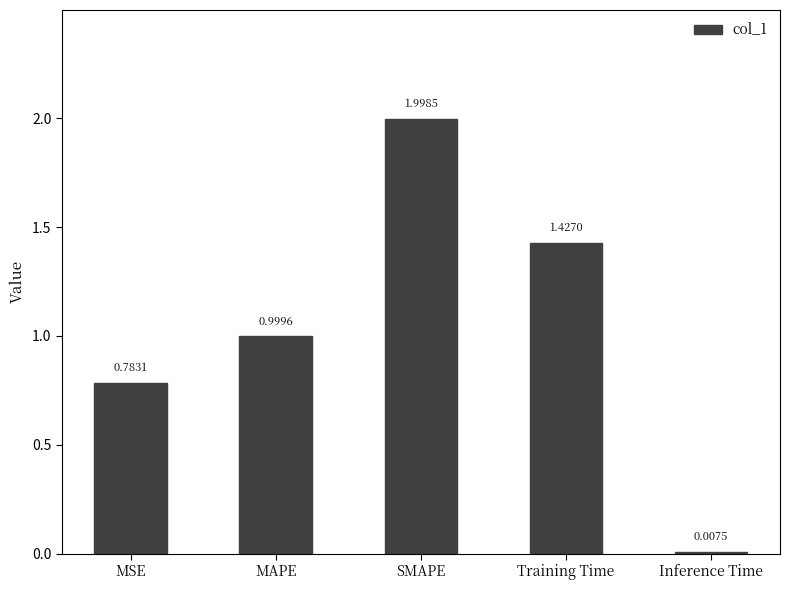

Is it true that the value at MAPE is 1.6?

False